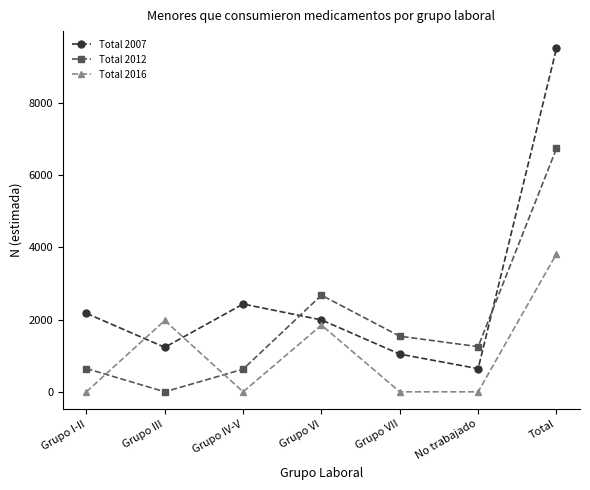

How many data points does each series have?

7